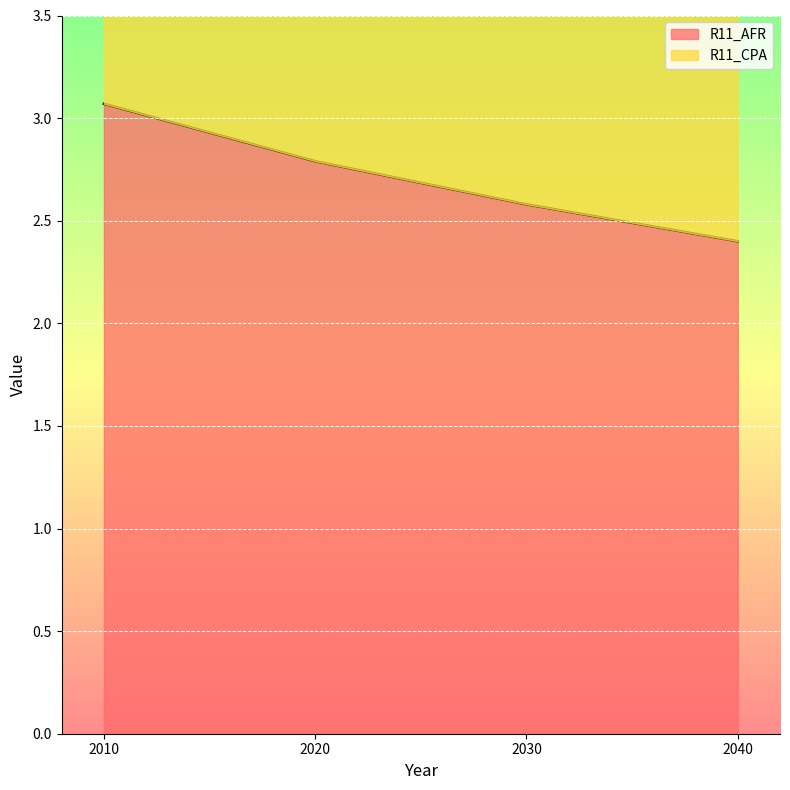

Which series has the largest total across all categories?

R11_CPA